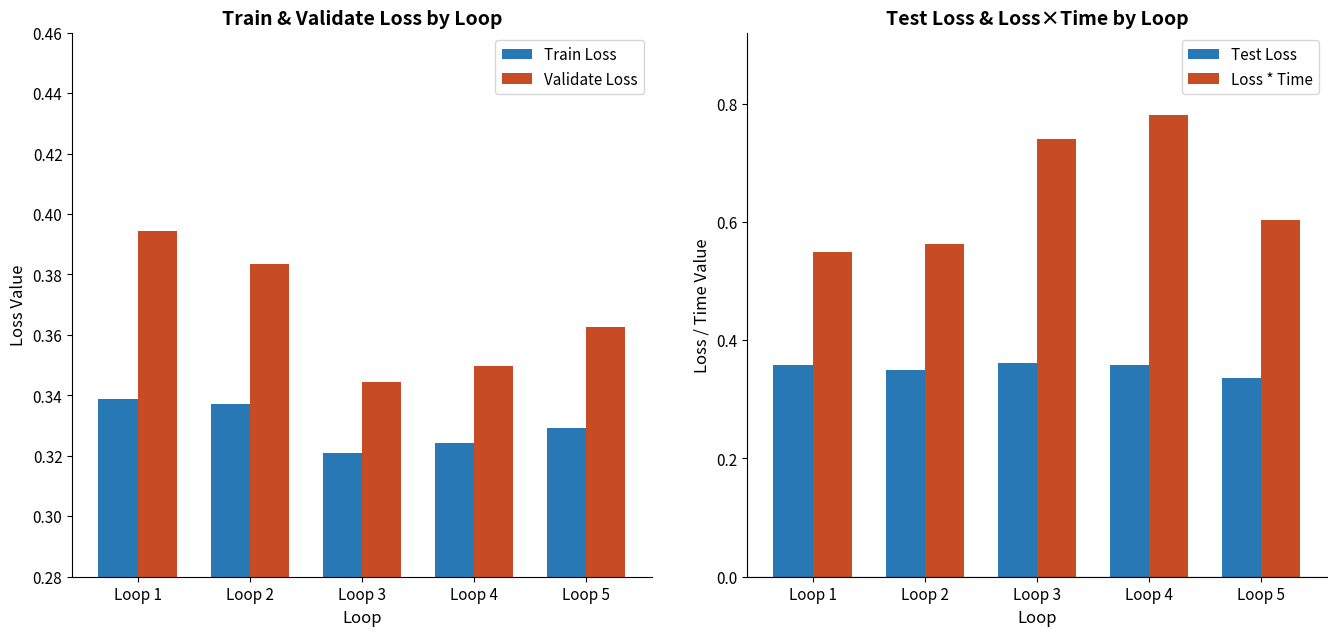

Is the value of Train Loss at Loop 5 greater than the value of Loss * Time at Loop 5?

No